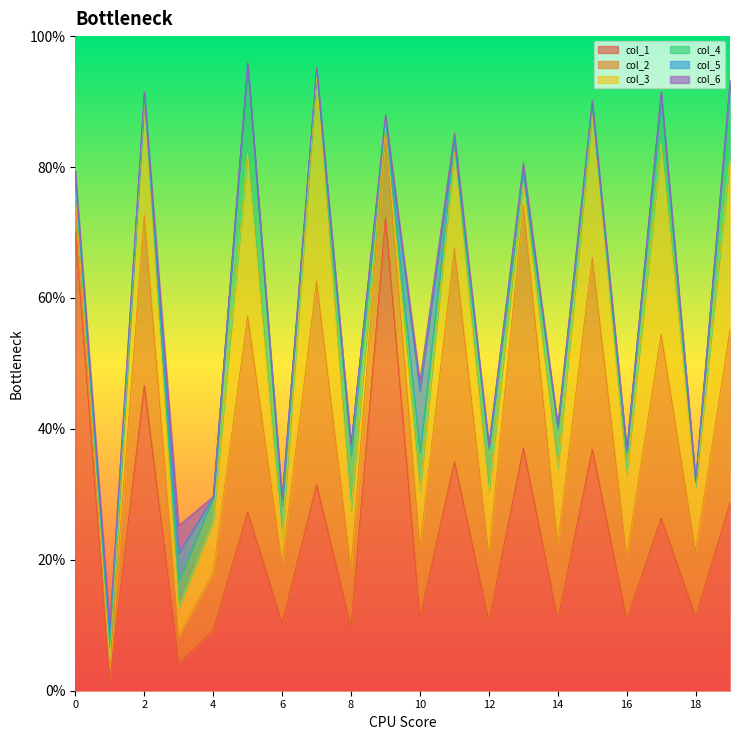

What is the sum of all col_4 values?

0.8